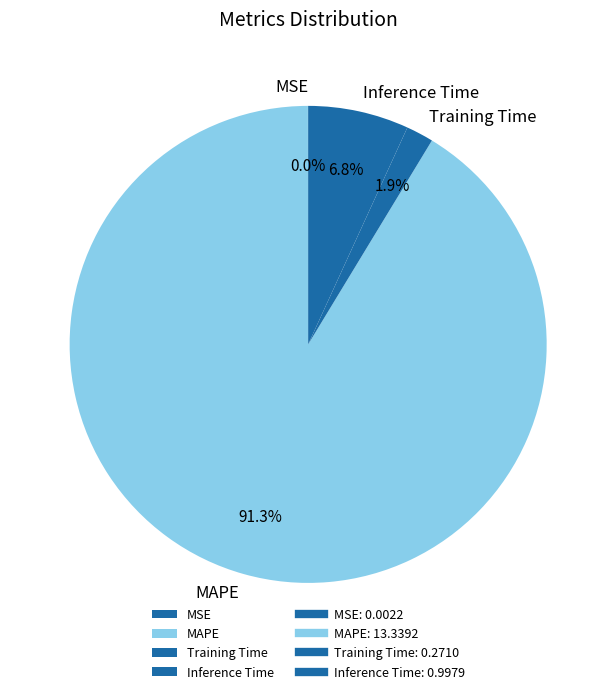

Between Training Time and MAPE, which is larger?

MAPE